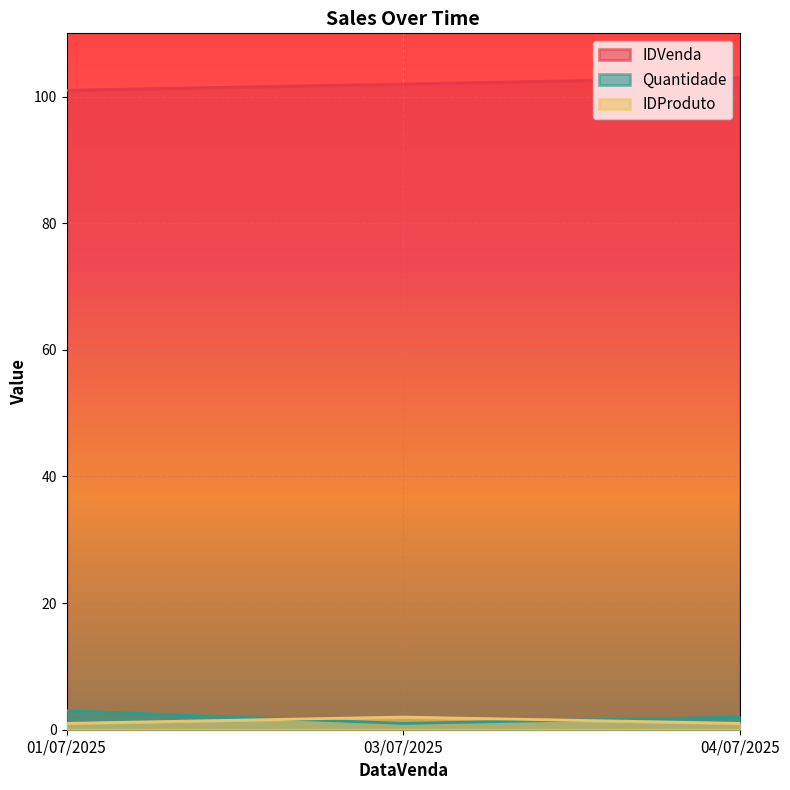

At which category does the chart reach its peak across all series?

04/07/2025